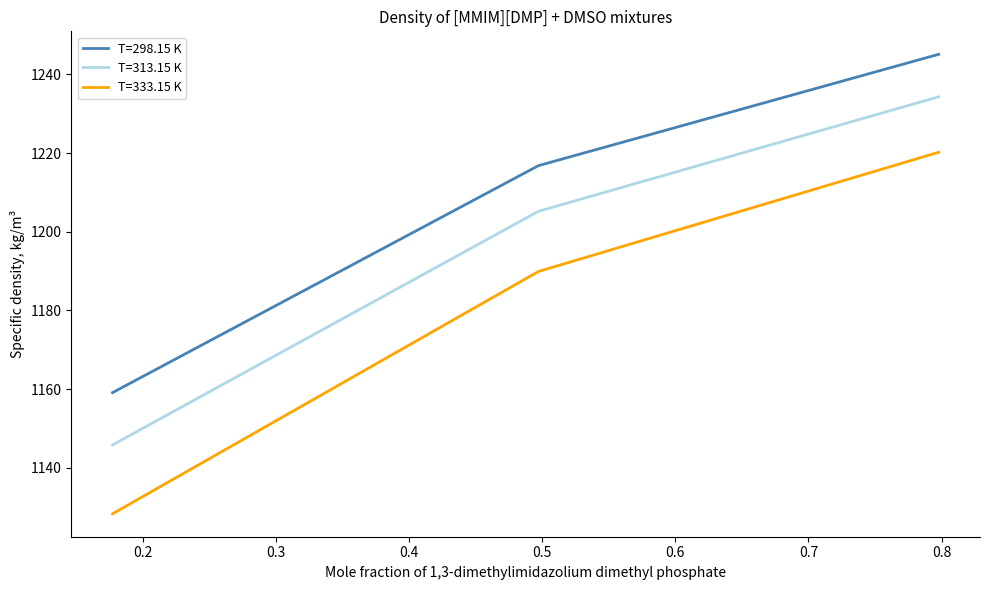

What is the maximum value for T=333.15 K?

1220.2